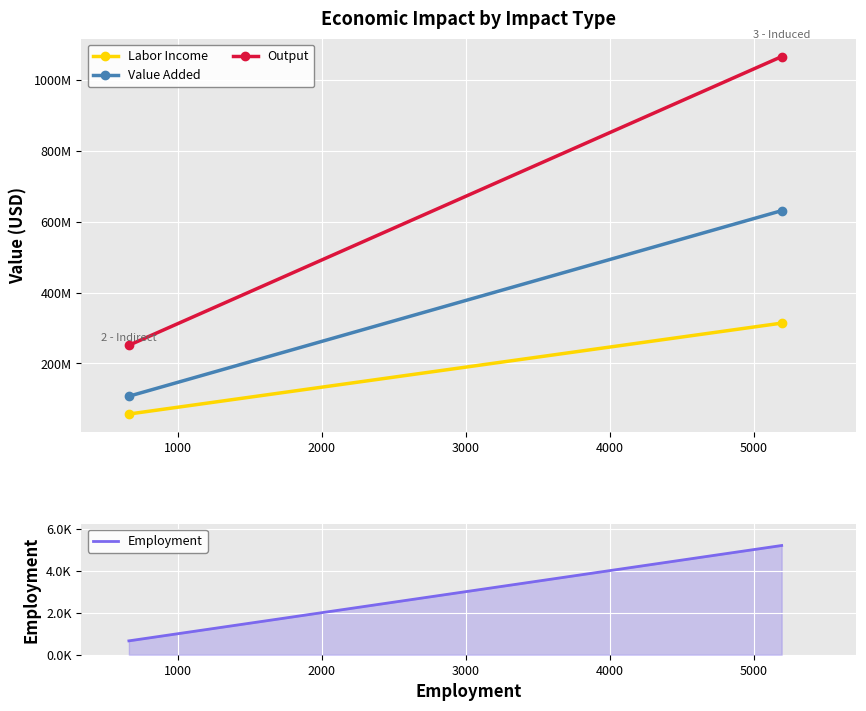

Rank the series by their average value, from highest to lowest.

Output, Value Added, Labor Income, Employment